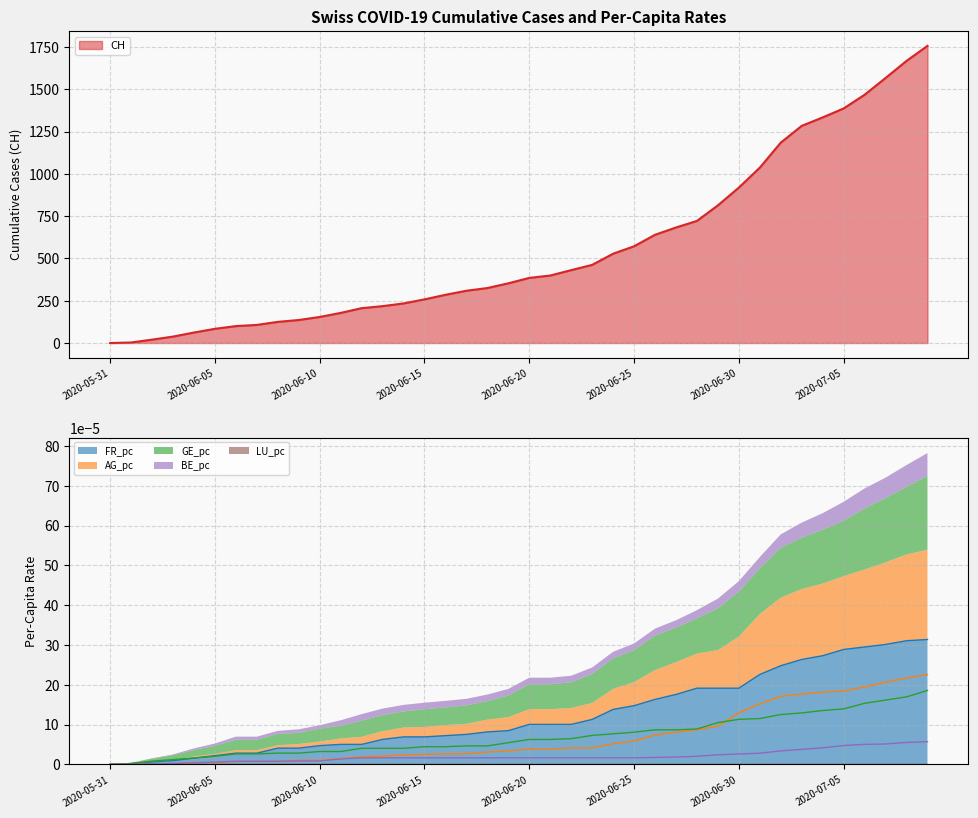

How many values in the CH series are below 385?

20